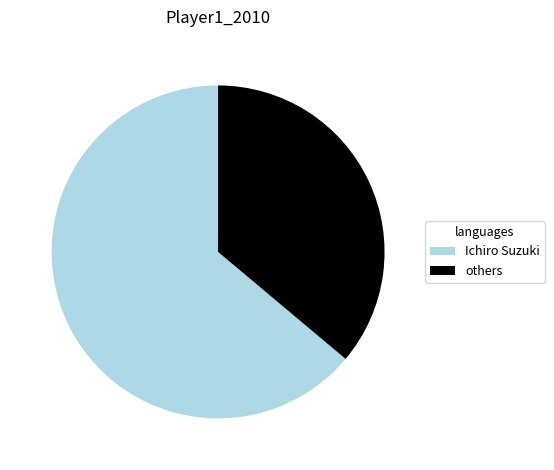

Is there a majority slice in this chart?

Yes